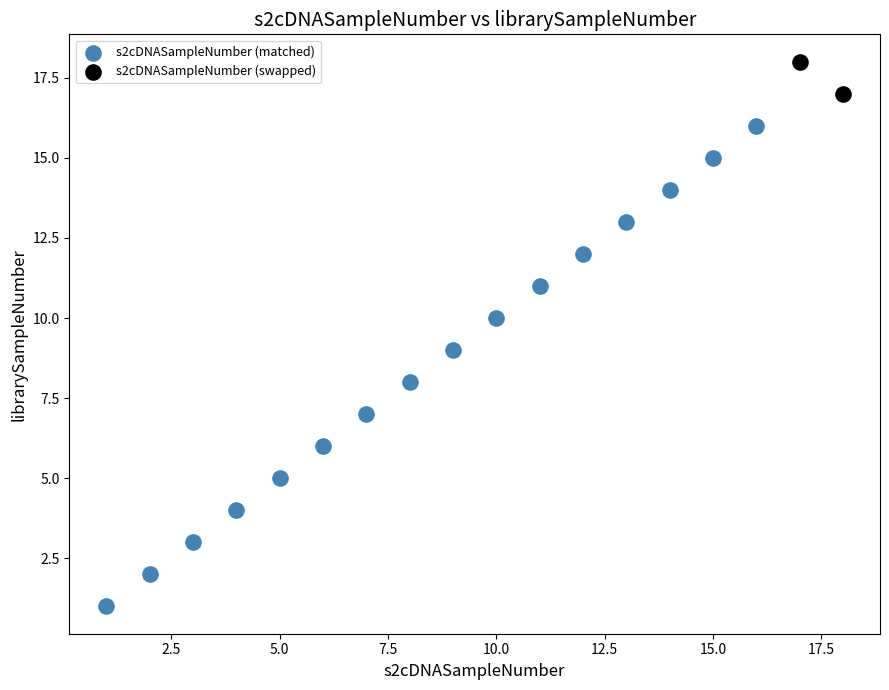

Which series has the largest Y range (max minus min)?

s2cDNASampleNumber (matched)